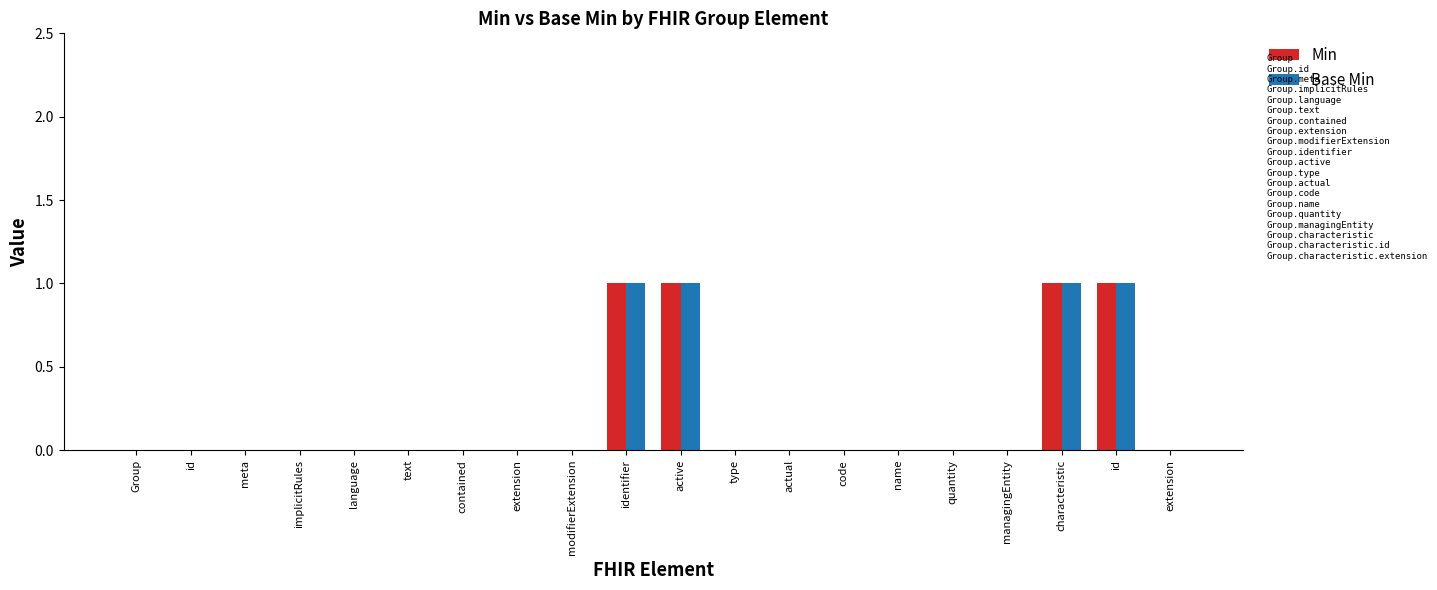

Are the bars grouped side by side (vs. stacked)?

Yes